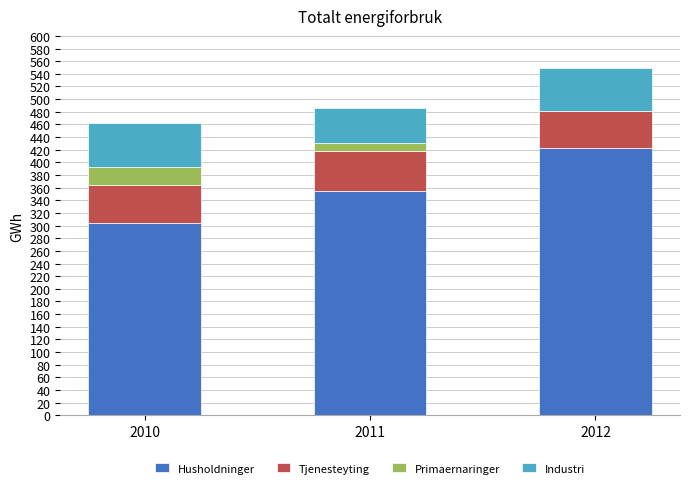

What is the total value across all series at 2012?

549.4